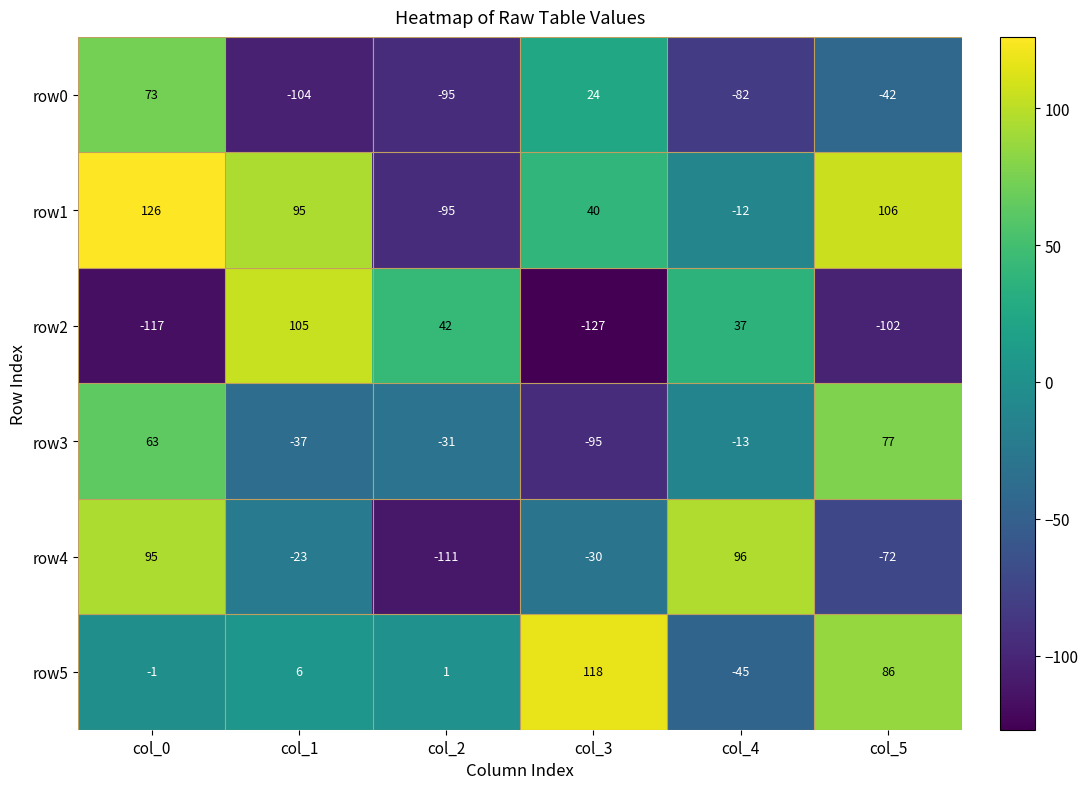

At which category is the sum across all series the highest?

col_0